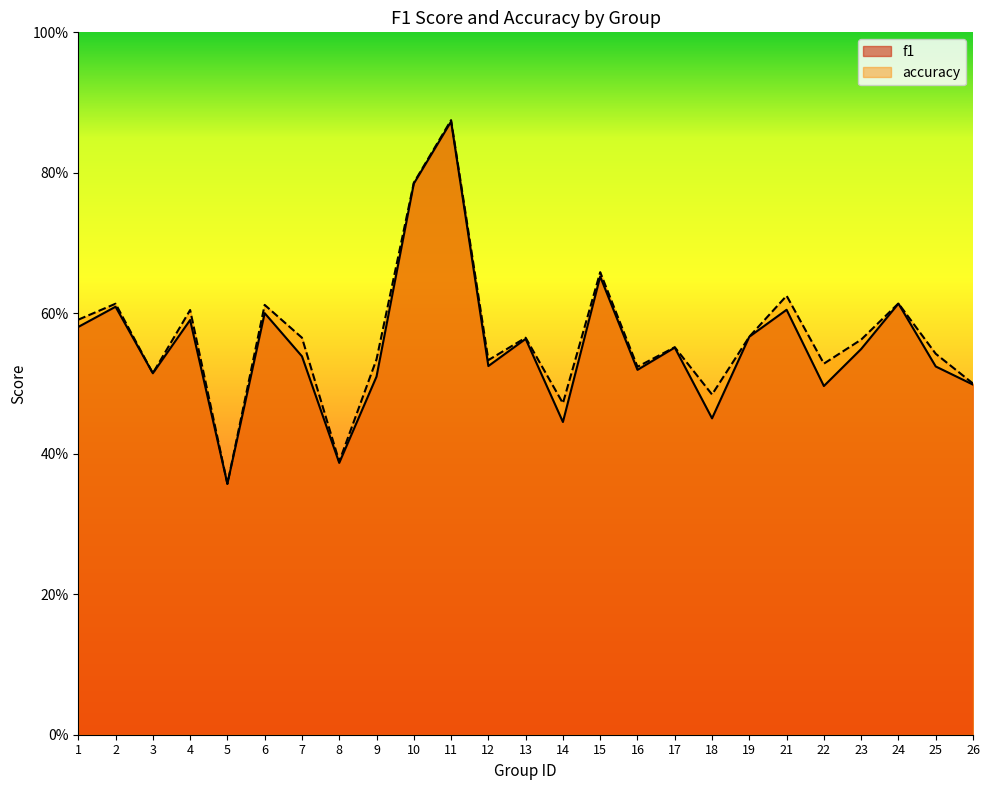

True or false: accuracy and f1 intersect in this chart.

False